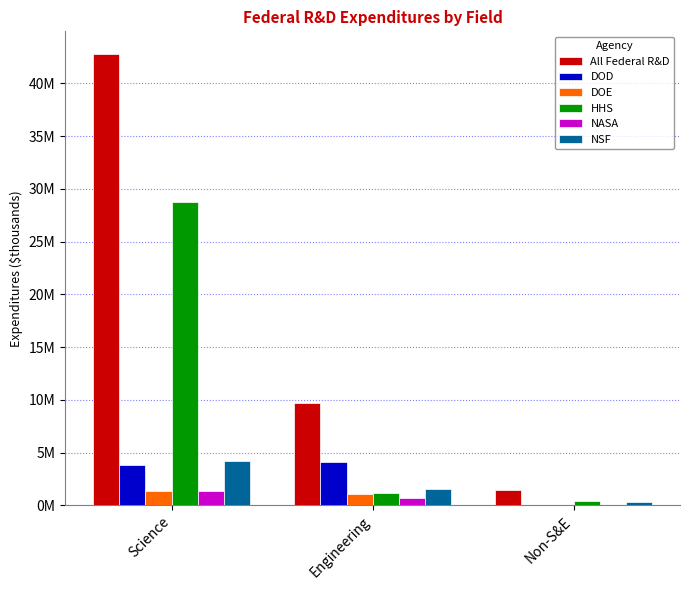

Are the bars grouped side by side (vs. stacked)?

Yes